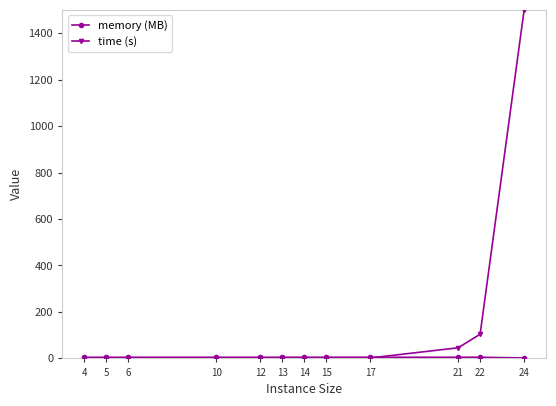

At which category is the sum across all series the highest?

24